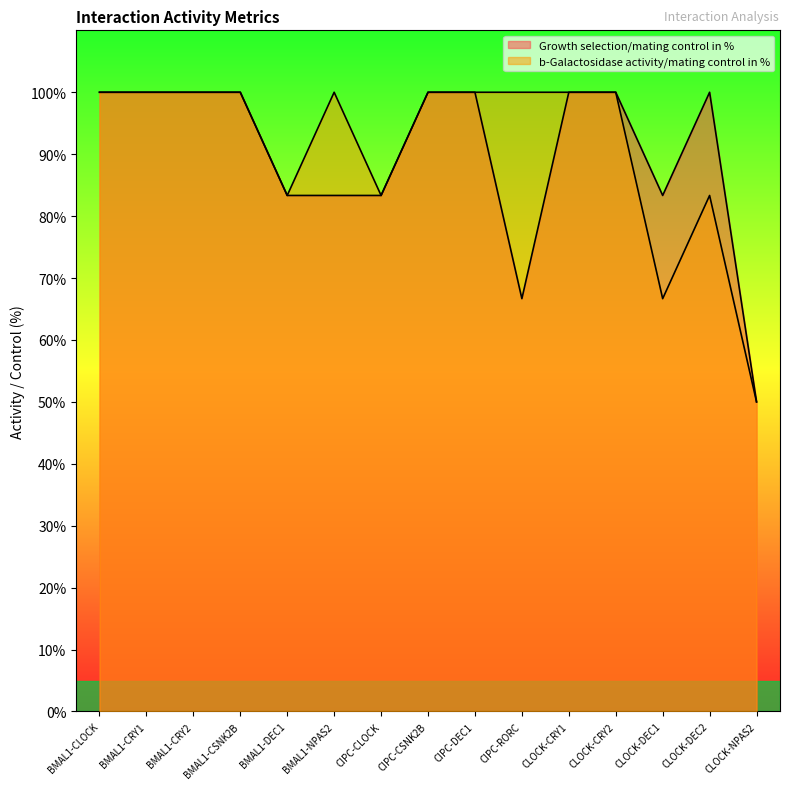

Reading right to left, extract all data points from this chart.

Growth selection/mating control in %: CLOCK-NPAS2=50.0	CLOCK-DEC2=100.0	CLOCK-DEC1=83.3	CLOCK-CRY2=100.0	CLOCK-CRY1=100.0	CIPC-RORC=66.7	CIPC-DEC1=100.0	CIPC-CSNK2B=100.0	CIPC-CLOCK=83.3	BMAL1-NPAS2=83.3	BMAL1-DEC1=83.3	BMAL1-CSNK2B=100.0	BMAL1-CRY2=100.0	BMAL1-CRY1=100.0	BMAL1-CLOCK=100.0
b-Galactosidase activity/mating control in %: CLOCK-NPAS2=50.0	CLOCK-DEC2=83.3	CLOCK-DEC1=66.7	CLOCK-CRY2=100.0	CLOCK-CRY1=100.0	CIPC-RORC=100.0	CIPC-DEC1=100.0	CIPC-CSNK2B=100.0	CIPC-CLOCK=83.3	BMAL1-NPAS2=100.0	BMAL1-DEC1=83.3	BMAL1-CSNK2B=100.0	BMAL1-CRY2=100.0	BMAL1-CRY1=100.0	BMAL1-CLOCK=100.0